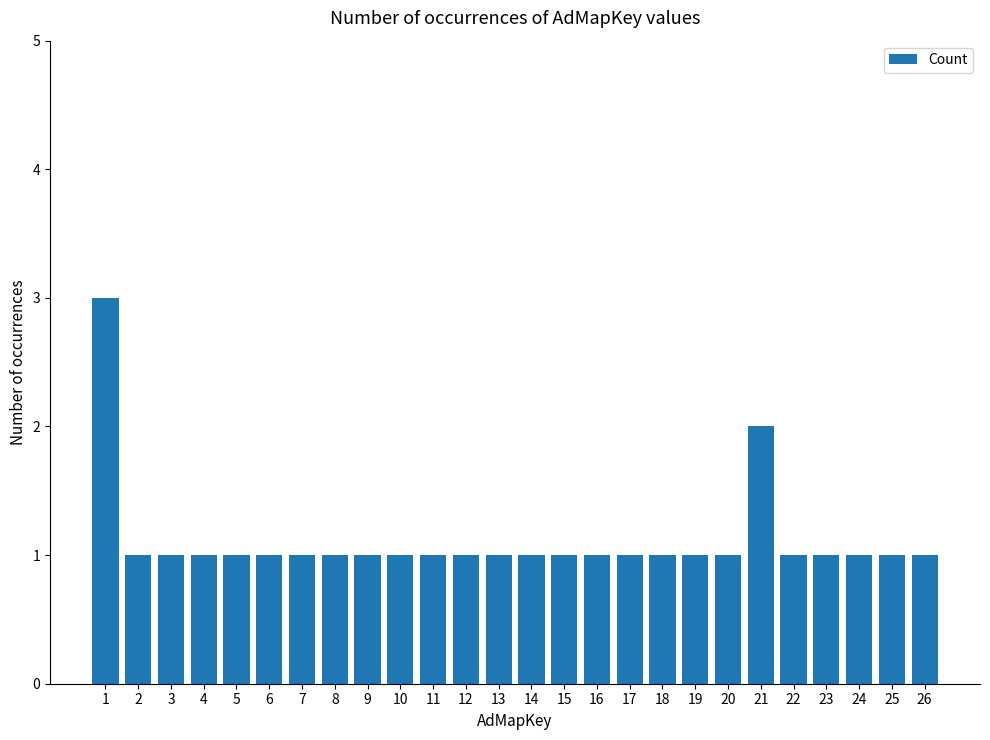

Which label corresponds to the largest value in the chart?

1